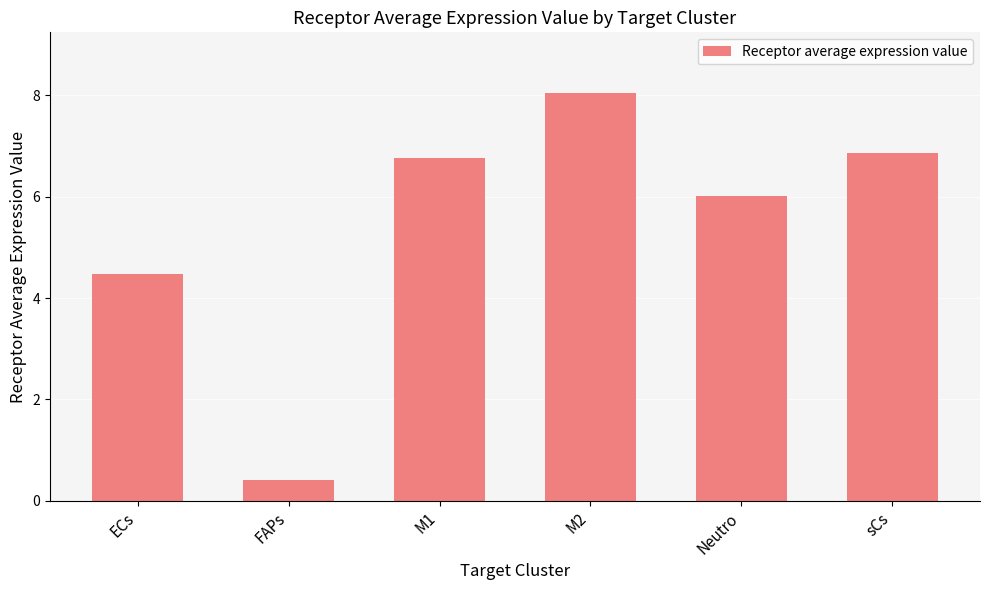

Reading right to left, transcribe all the data shown in this chart.

sCs=6.9	Neutro=6.0	M2=8.0	M1=6.8	FAPs=0.4	ECs=4.5